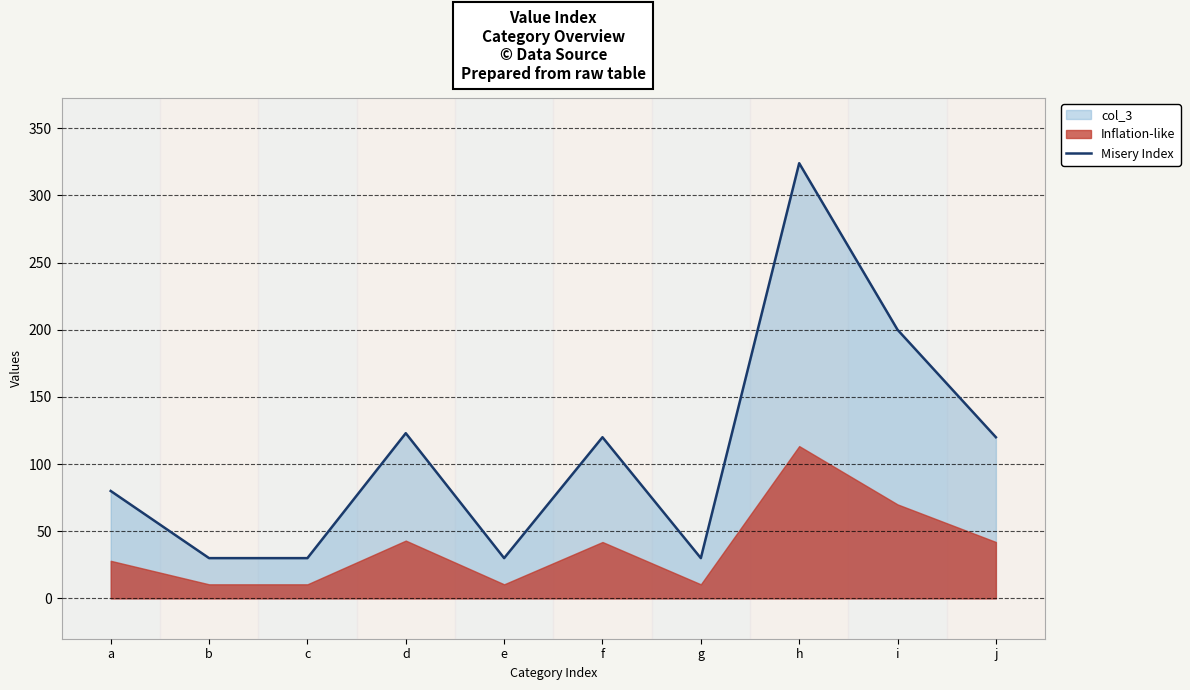

What is the sum of the values at b and e?

60